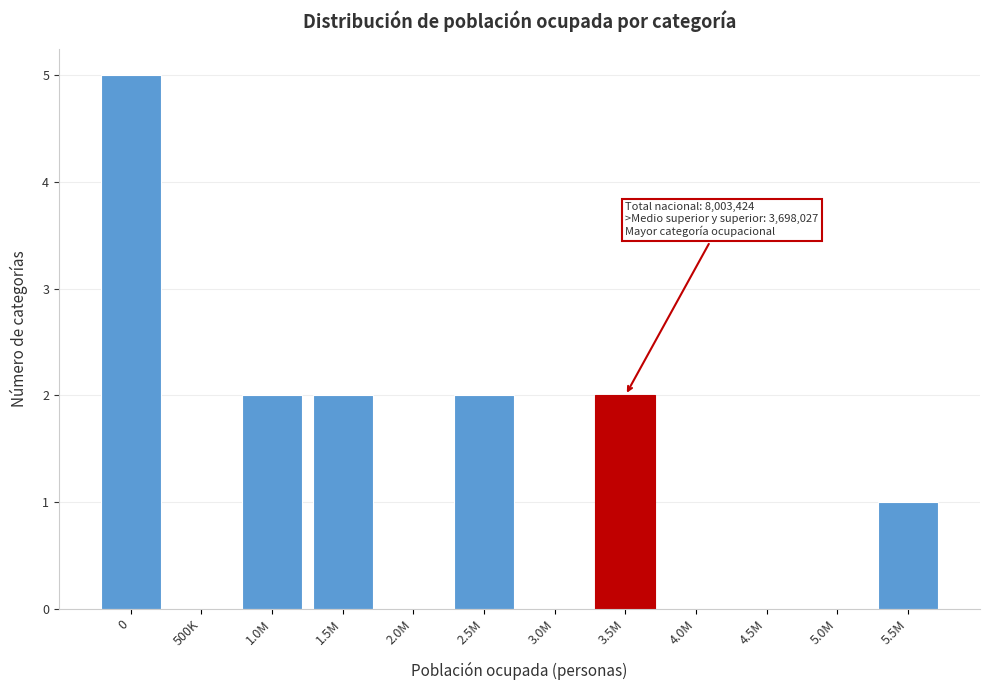

Reading right to left, transcribe all the data shown in this chart.

5.5M=1	5.0M=0	4.5M=0	4.0M=0	3.5M=2	3.0M=0	2.5M=2	2.0M=0	1.5M=2	1.0M=2	500K=0	0=5